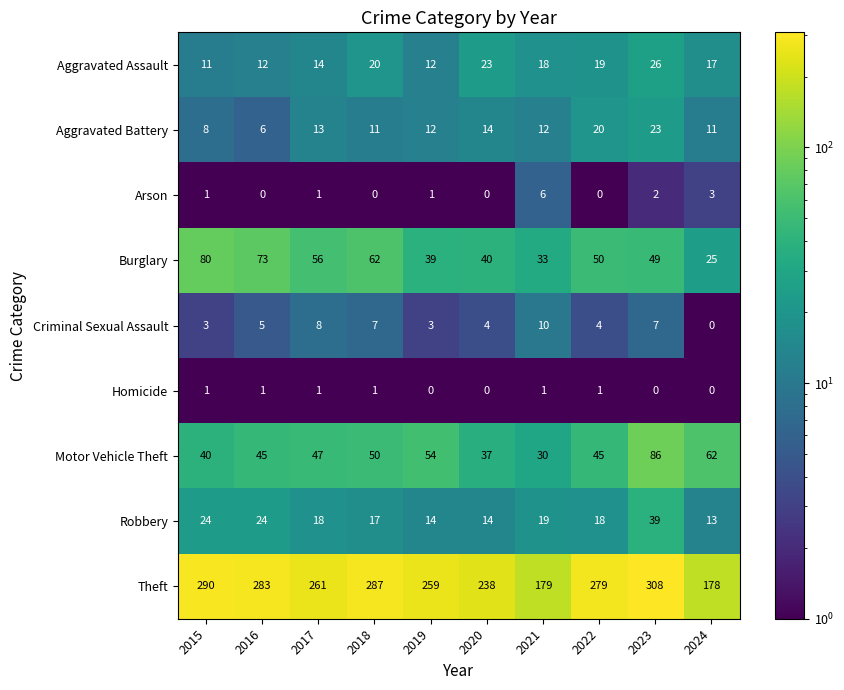

Is it true that Aggravated Assault equals 19 at 2022?

True